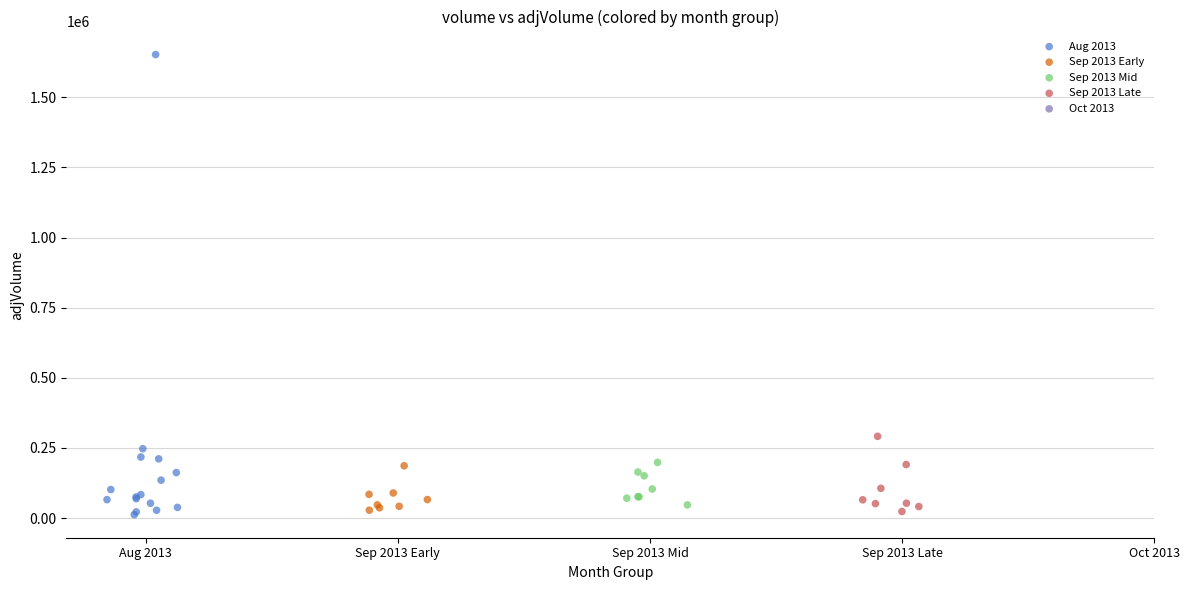

Which series has the widest spread of Y values?

Aug 2013